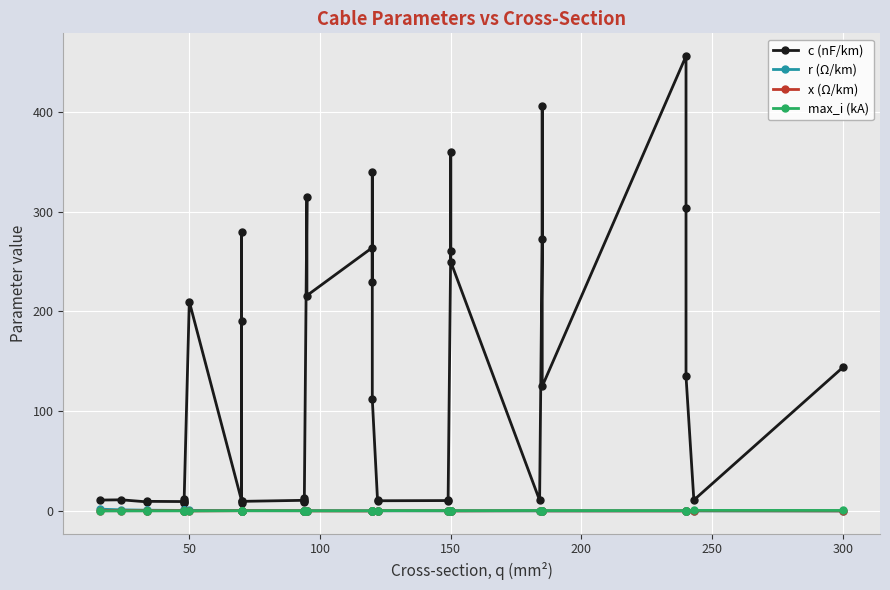

How many lines are shown in the chart?

4